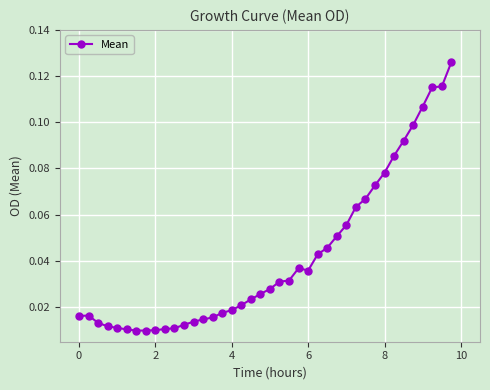

True or false: there are more than 0 points higher than both neighbors.

True